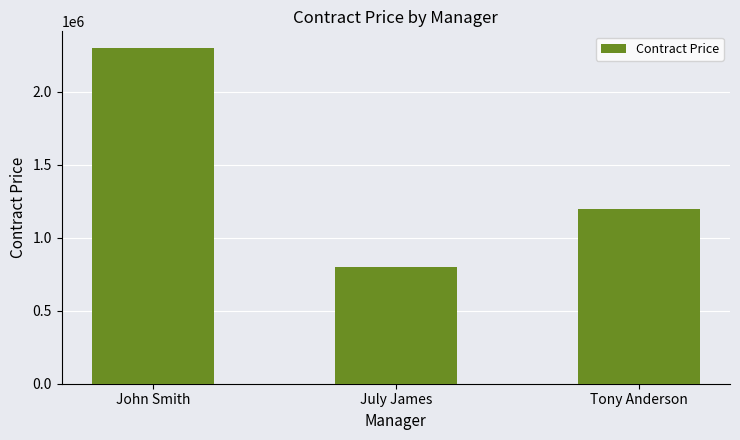

Reading left to right, extract all data points from this chart.

2300000	800000	1200000